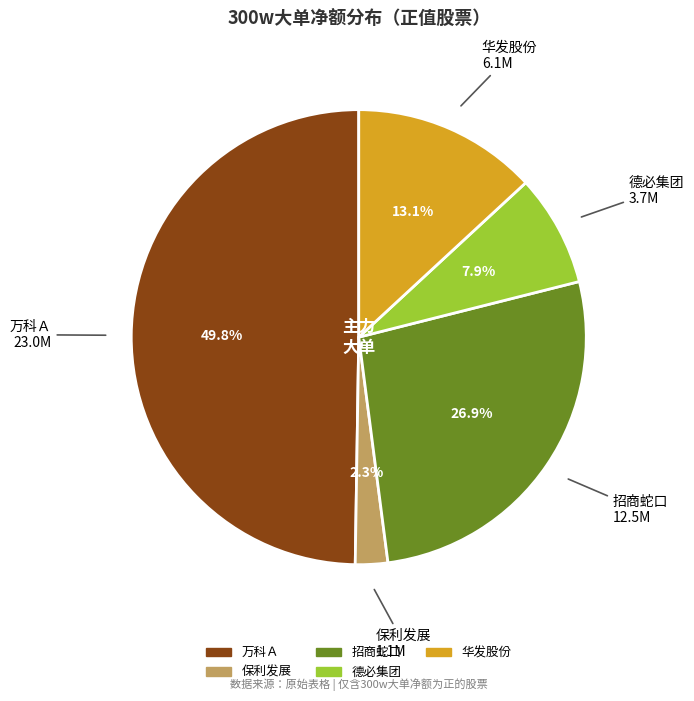

Does 华发股份 account for over 50% of the chart?

No